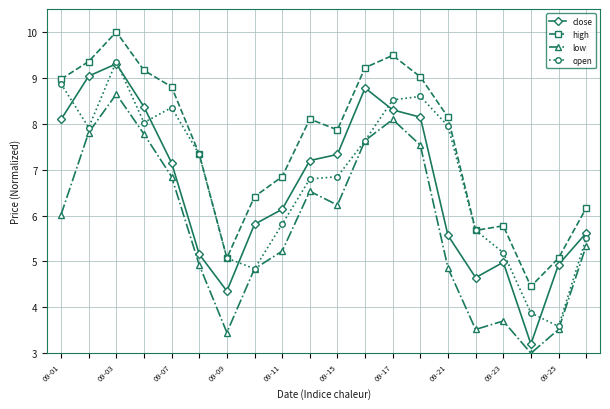

Which series has the widest spread of values?

close